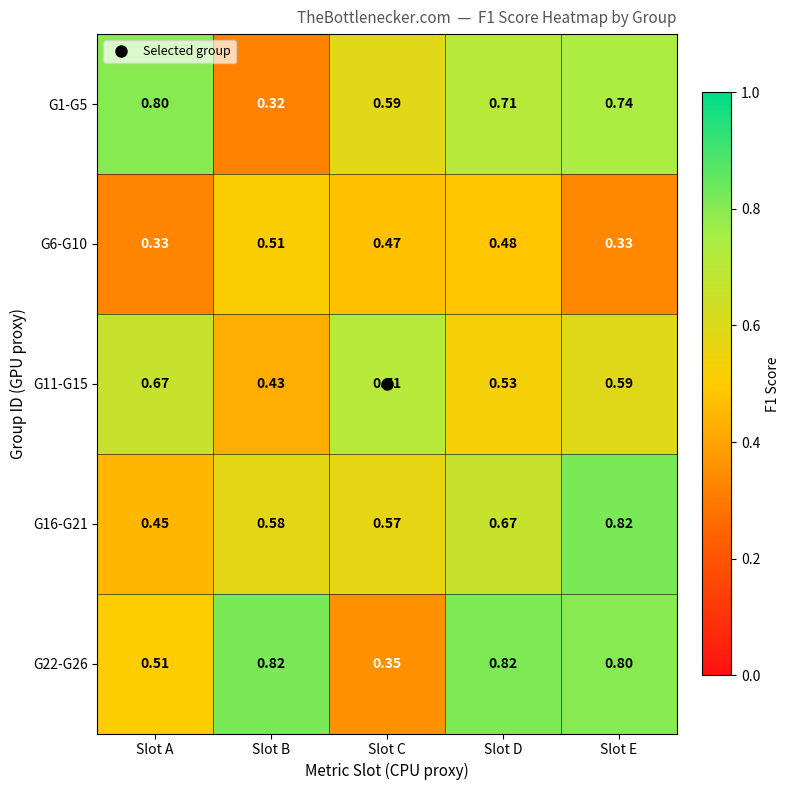

Is the value of G16-G21 at Slot C greater than the value of G22-G26 at Slot B?

No